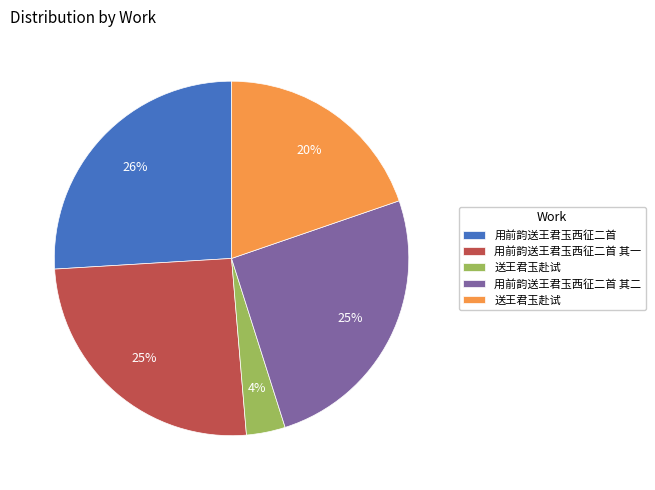

To the nearest percent, what is the average slice percentage?

20%